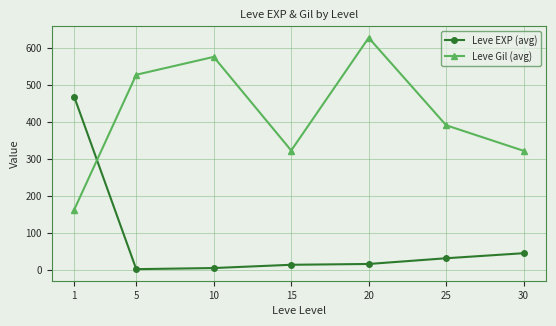

After their last crossing, which series has the higher values: Leve EXP (avg) or Leve Gil (avg)?

Leve Gil (avg)